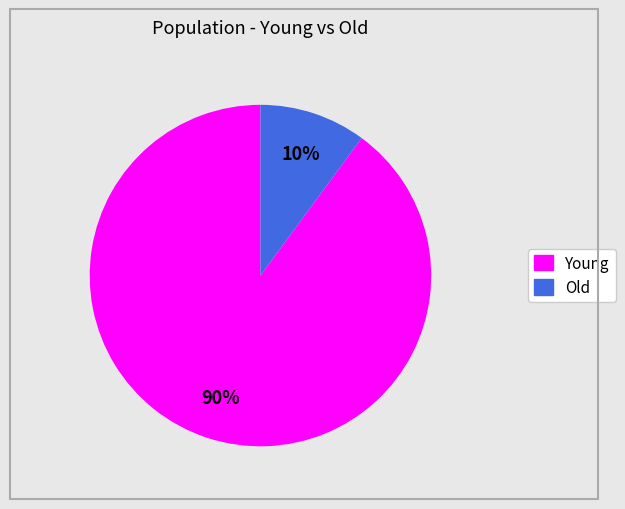

Is it true that Old is 10% of the pie?

True